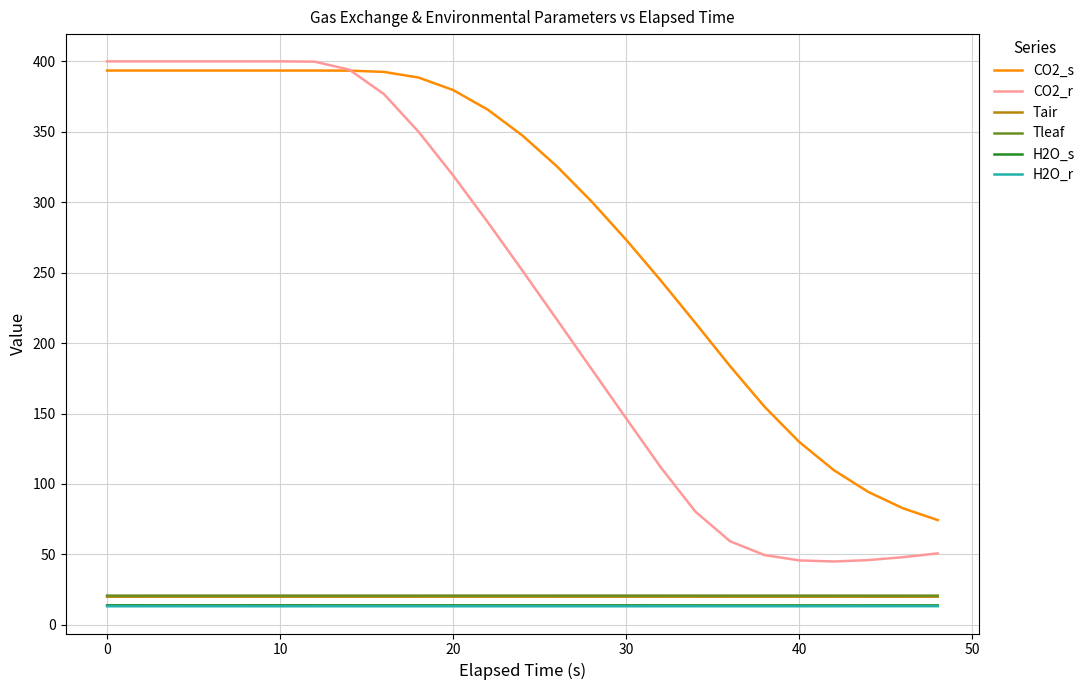

Which series has the largest total across all categories?

CO2_s